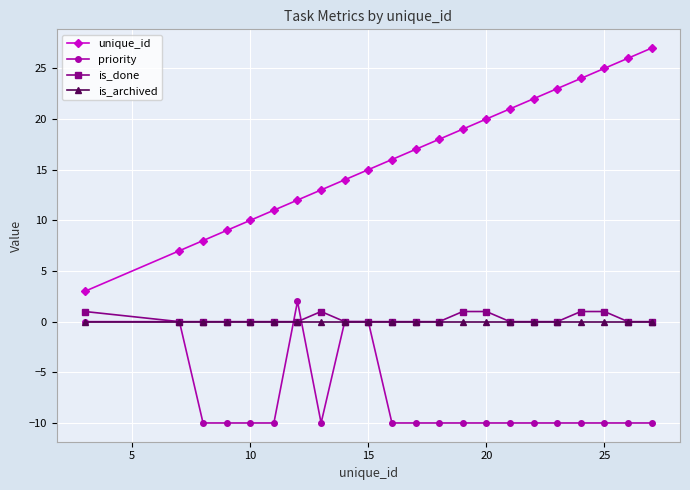

Which series has the largest total across all categories?

unique_id